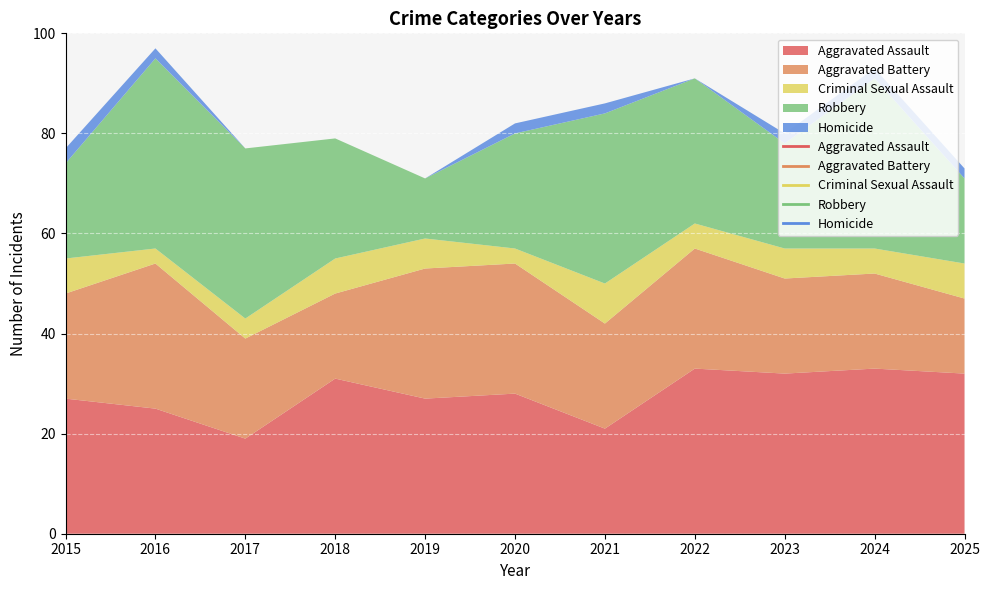

What is the difference between the second highest and second lowest values in the Homicide series?

2